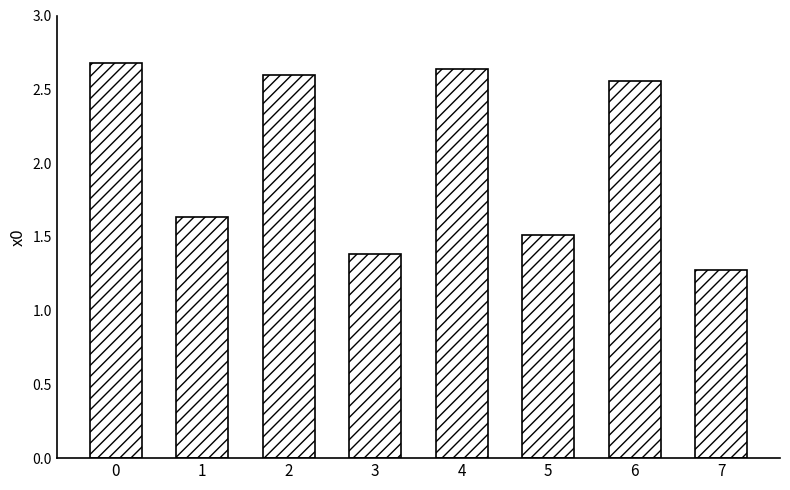

How many series are shown in this chart?

1